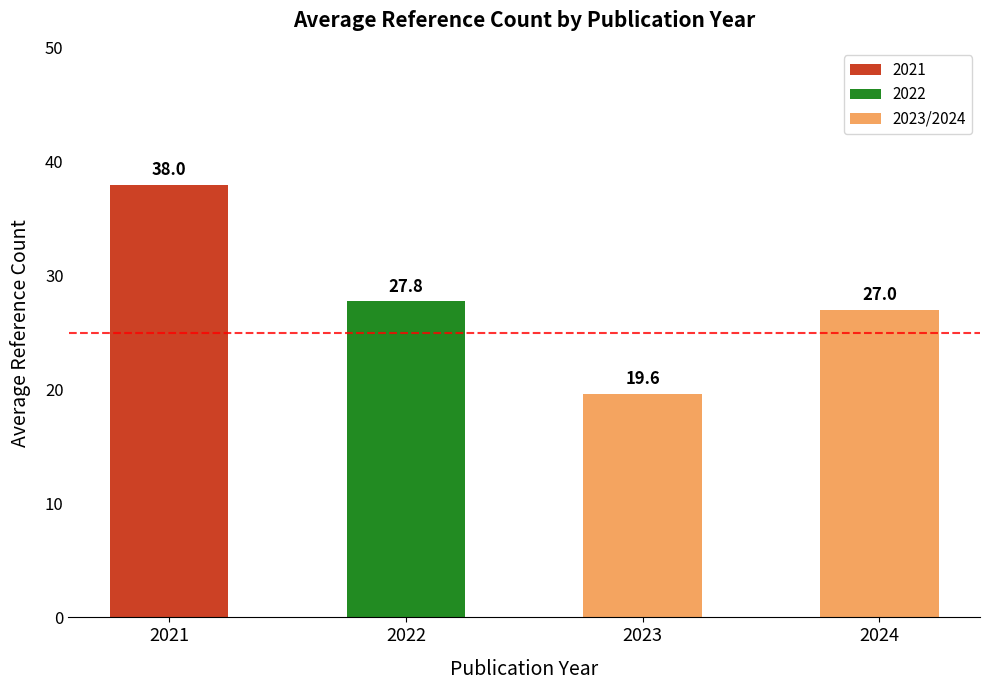

What is the difference between the maximum and second lowest values?

11.0